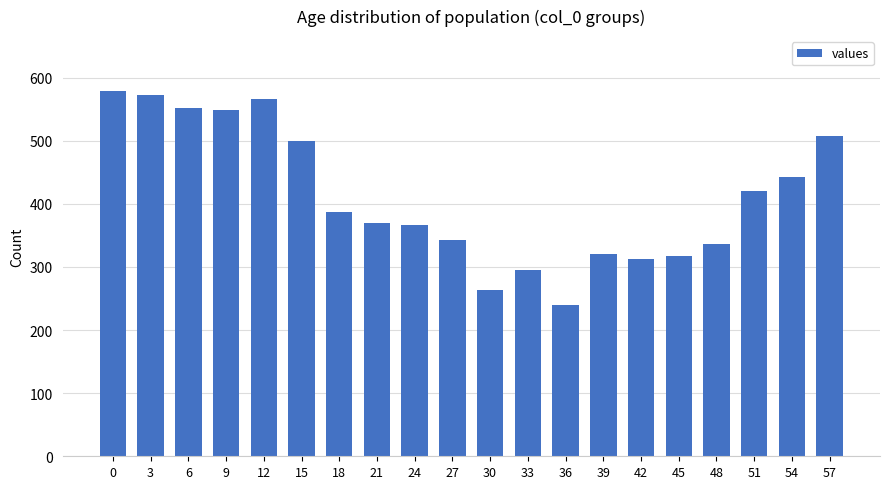

What is the maximum value shown in the chart?

579